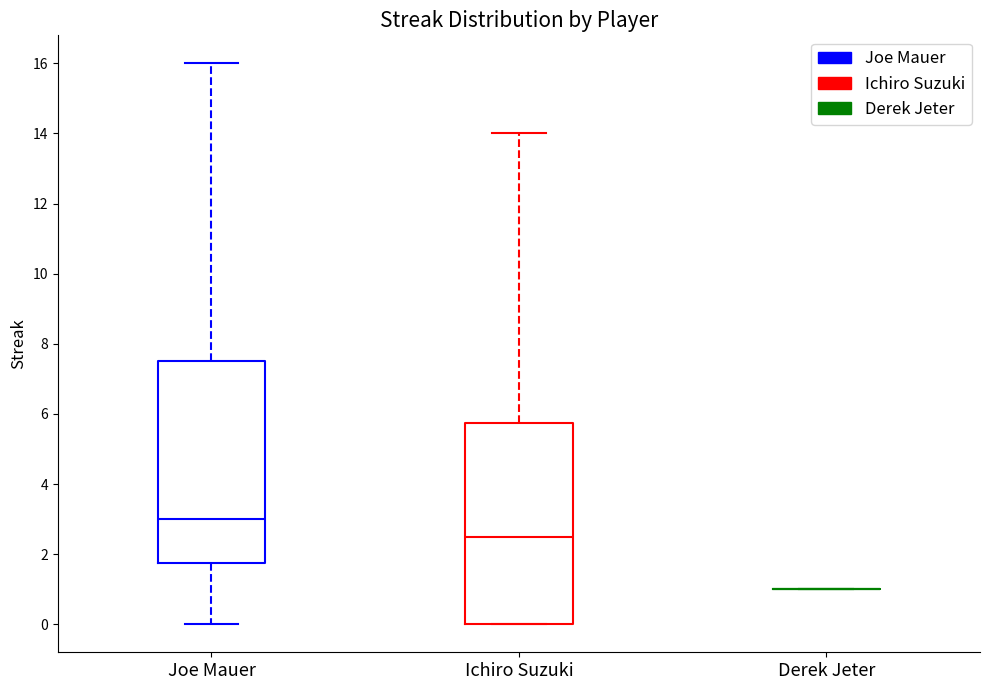

Reading left to right, read every box against the y-axis: the position of its median line, the range the box covers, and the ends of its whiskers. The values are not printed on the chart, so give them approximately, as read against the axis.

Joe Mauer: median 3.0, box 1.8 to 7.6, whiskers 0.0 to 16.0
Ichiro Suzuki: median 2.6, box 0.0 to 5.8, whiskers 0.0 to 14.0
Derek Jeter: box collapsed to a line at 1.0, whiskers 1.0 to 1.0